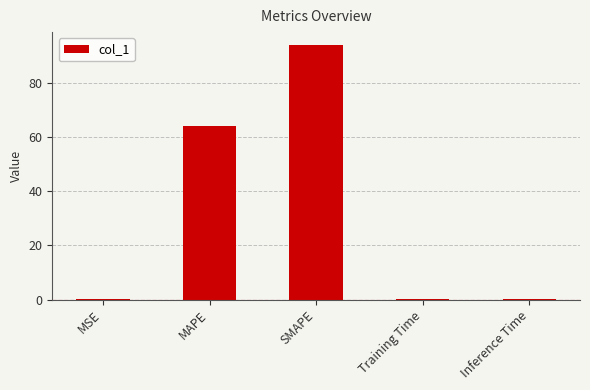

Is it true that the value at Training Time is 0.2?

True